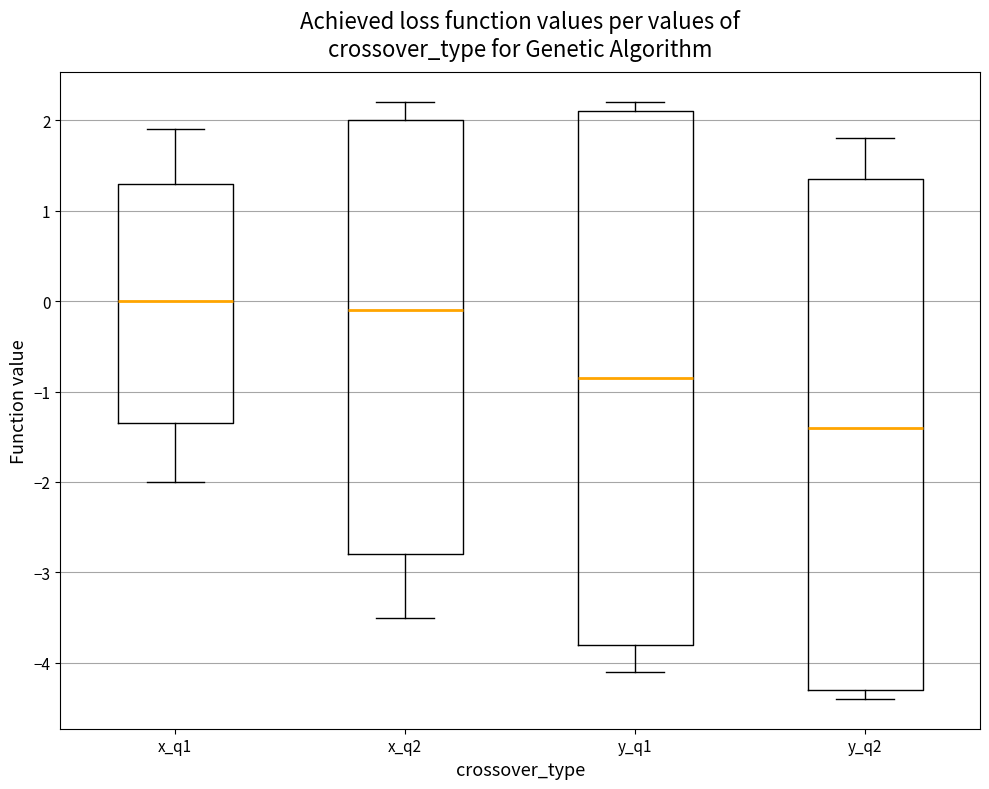

Reading left to right, read every box against the y-axis: the position of its median line, the range the box covers, and the ends of its whiskers. The values are not printed on the chart, so give them approximately, as read against the axis.

x_q1: median 0.0, box -1.3 to 1.3, whiskers -2.0 to 1.9
x_q2: median -0.1, box -2.8 to 2.0, whiskers -3.5 to 2.2
y_q1: median -0.8, box -3.8 to 2.1, whiskers -4.1 to 2.2
y_q2: median -1.4, box -4.3 to 1.4, whiskers -4.4 to 1.8